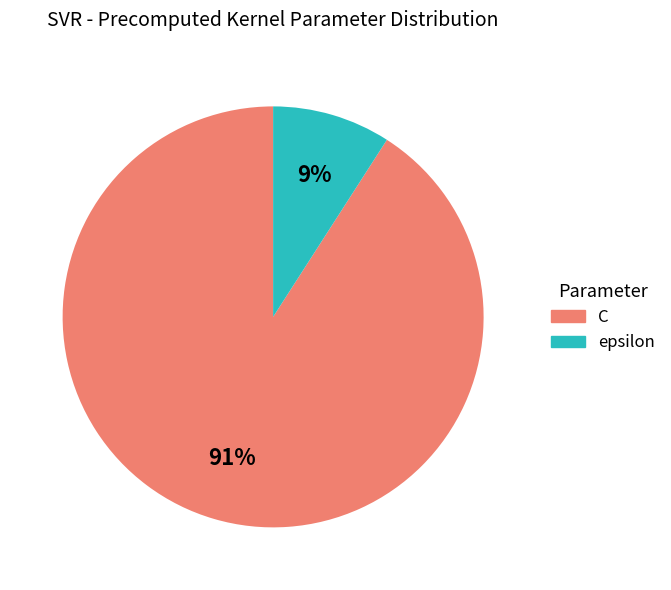

Which category has the biggest portion of the pie?

C